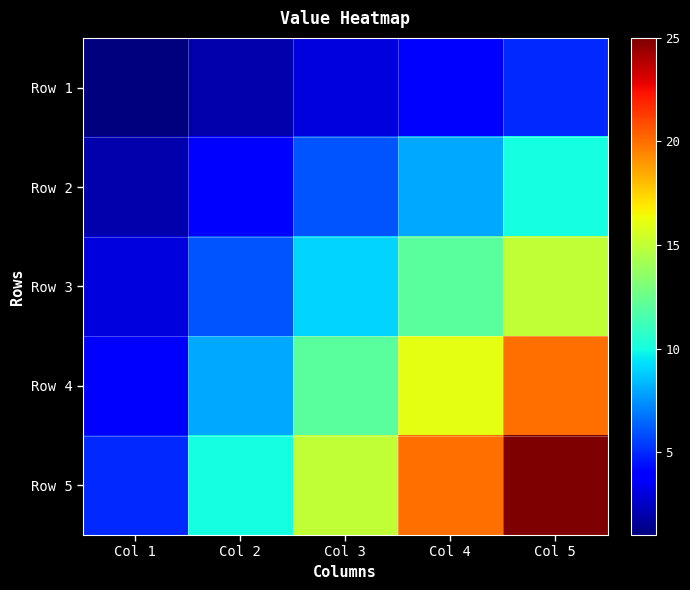

At how many categories does at least one series exceed 10?

3